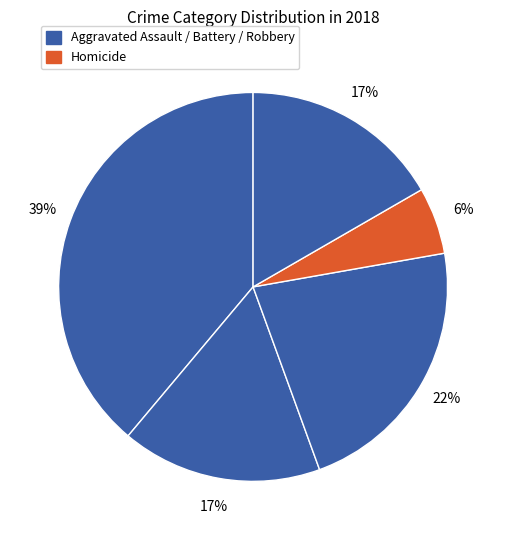

How many segments does this pie chart have?

5